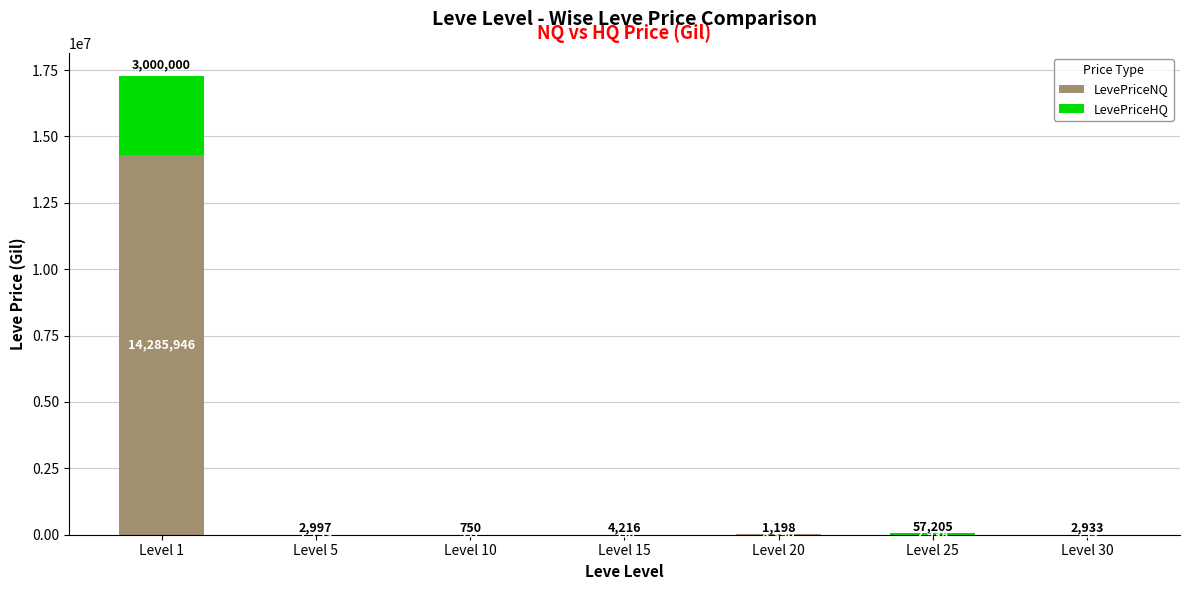

Where does the LevePriceNQ series first go above 1753?

Level 1